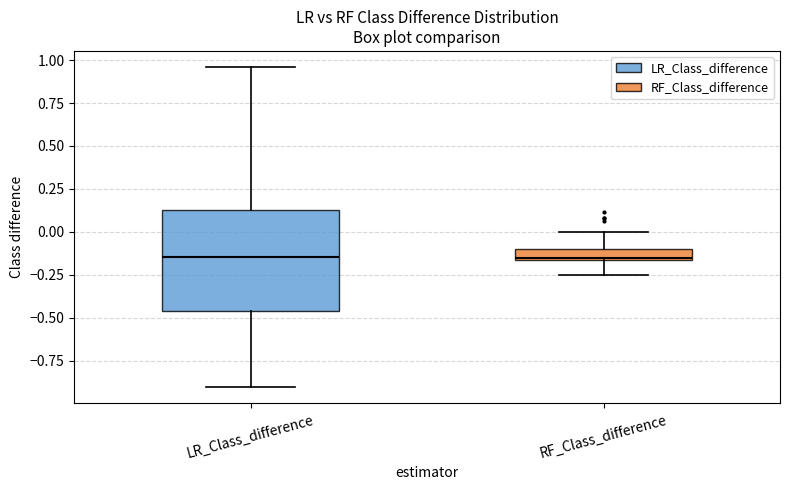

Comparing the boxes themselves (not the whiskers), which one is the tallest?

LR_Class_difference